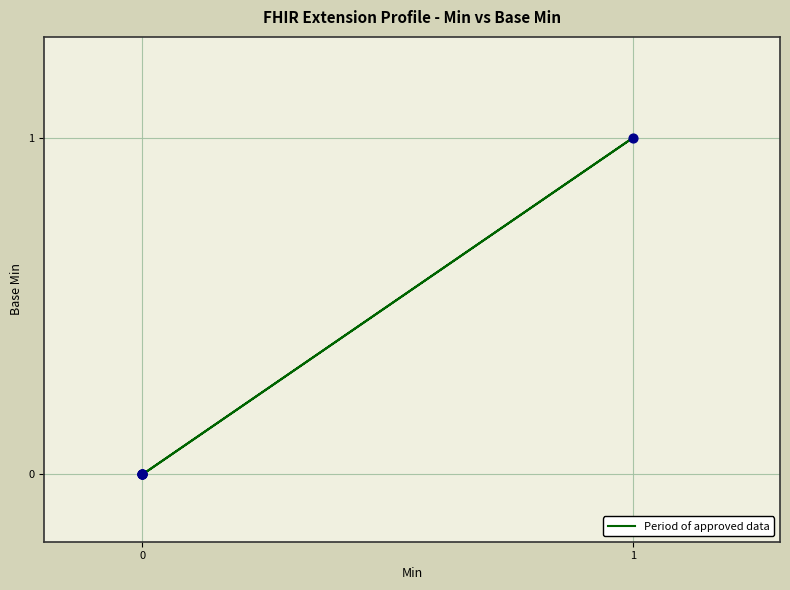

What is the change in value from 0 to 1?

+1